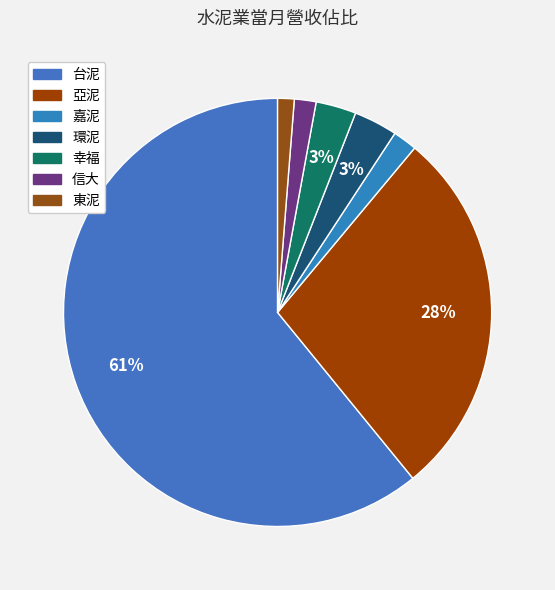

How much of the chart is everything except 東泥?

98.8%